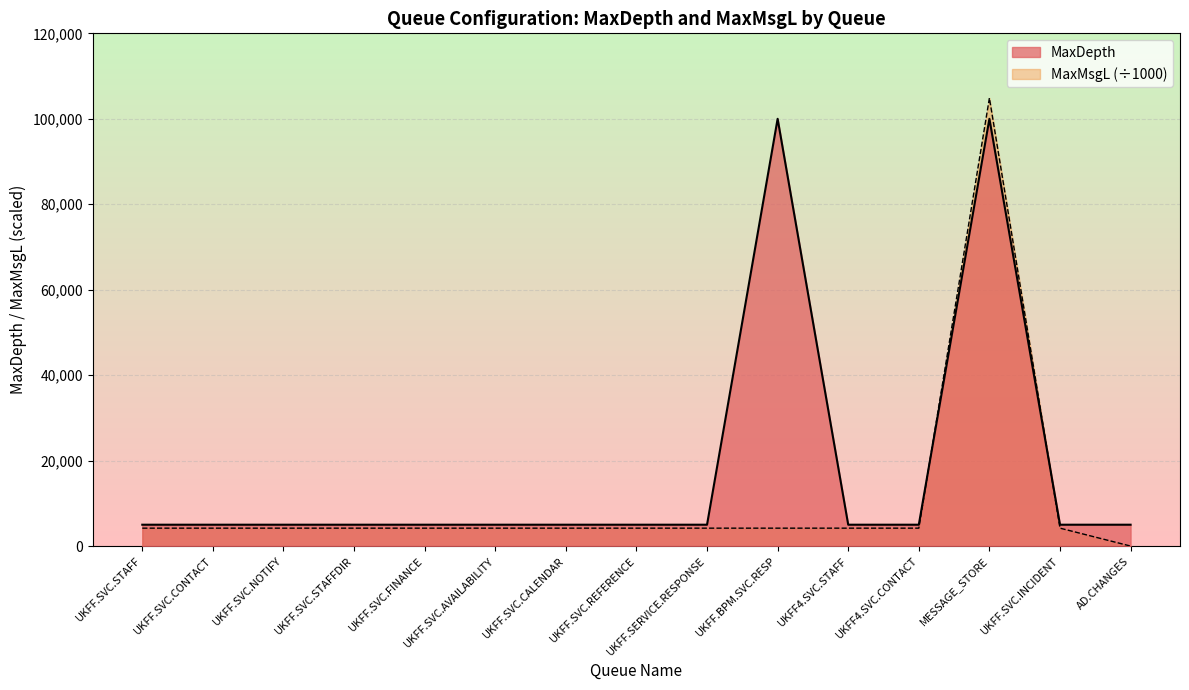

True or false: MaxDepth has a value of 5000.0 at UKFF.SERVICE.RESPONSE.

True